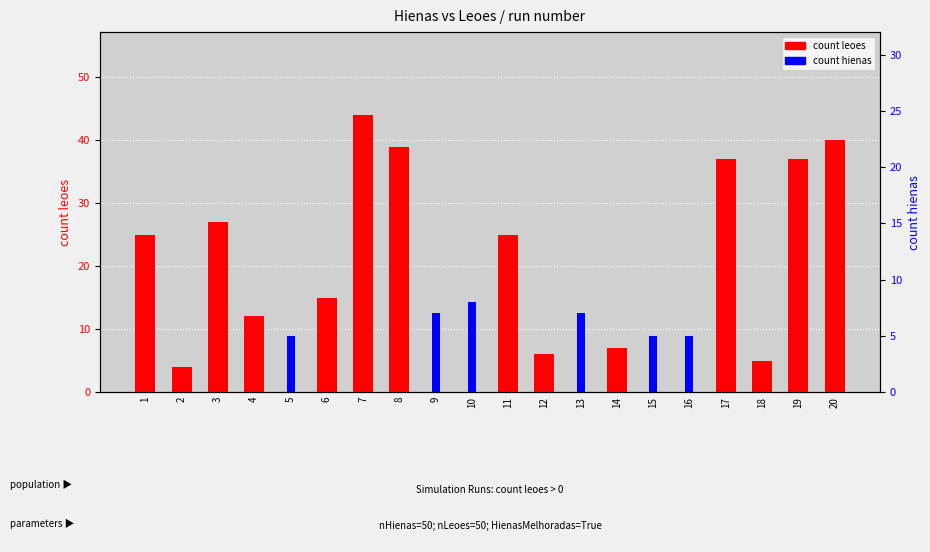

How many count hienas values are between 0 and 5?

17